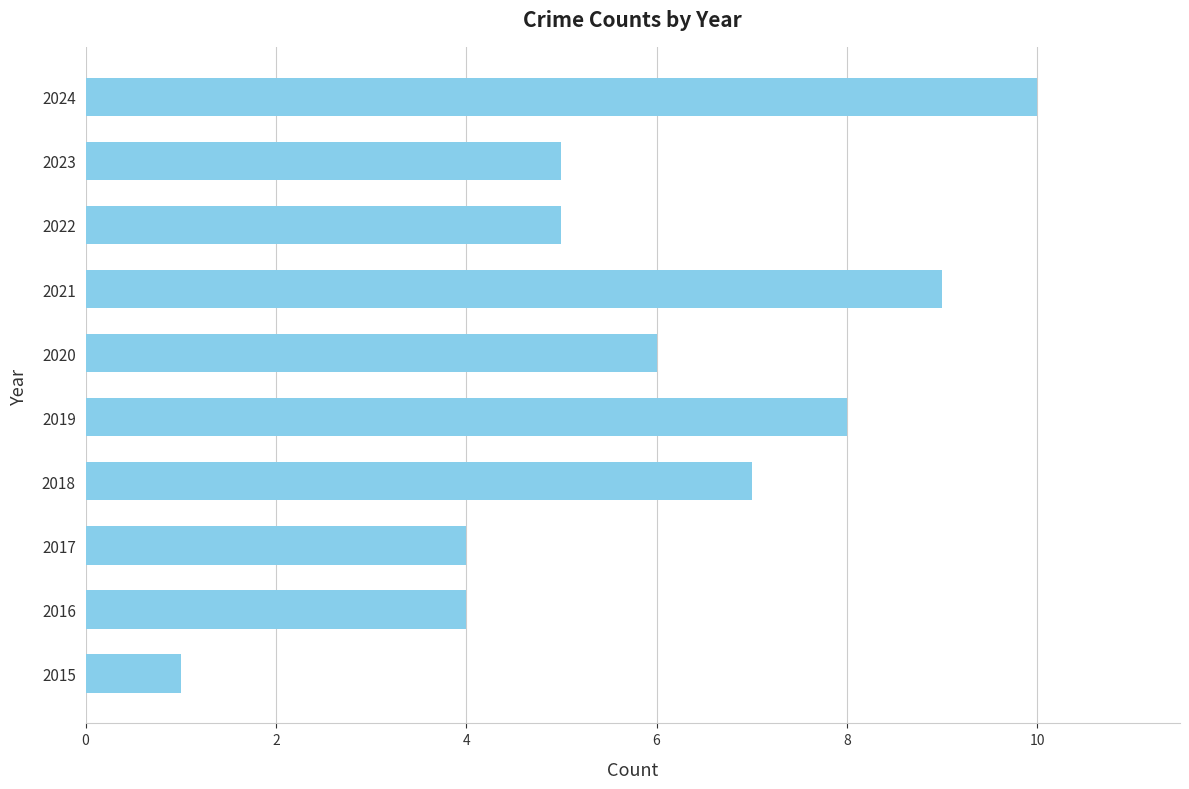

Reading bottom to top, what are all the values shown in this chart?

1	4	4	7	8	6	9	5	5	10